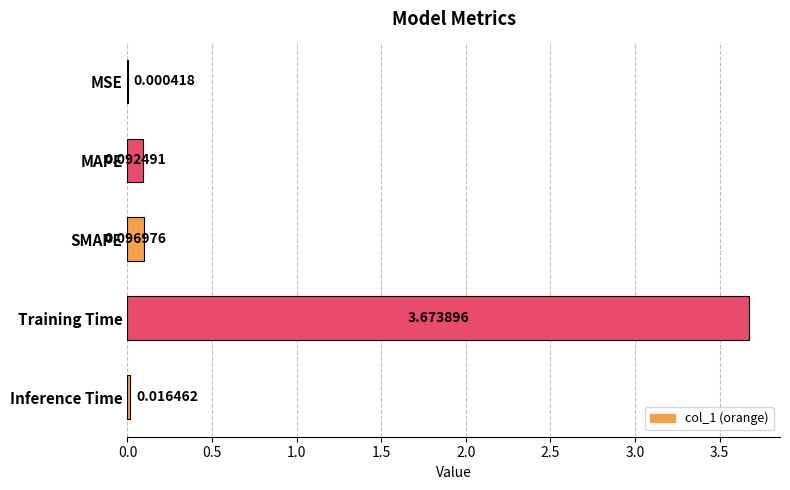

What is the sum of all values?

3.9